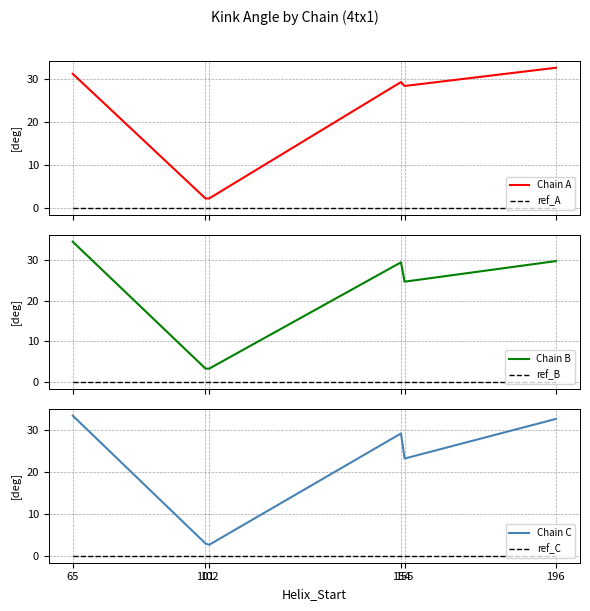

True or false: ref_C has more than 2 interior local peaks.

False